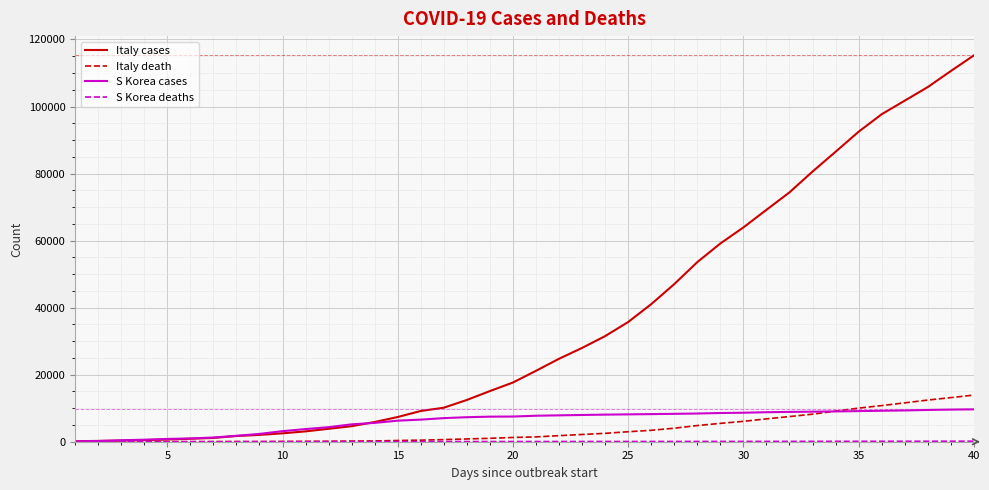

Does the chart have visible grid lines?

Yes